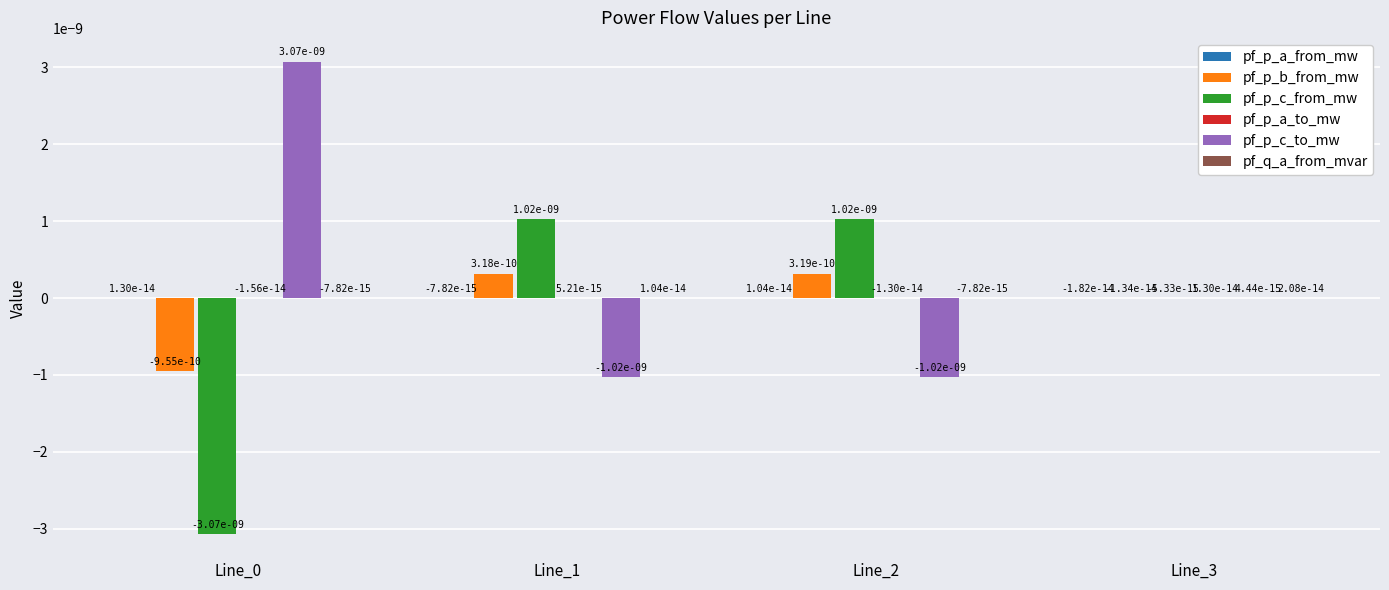

True or false: pf_p_c_from_mw has a value of 0.0 at Line_1.

True